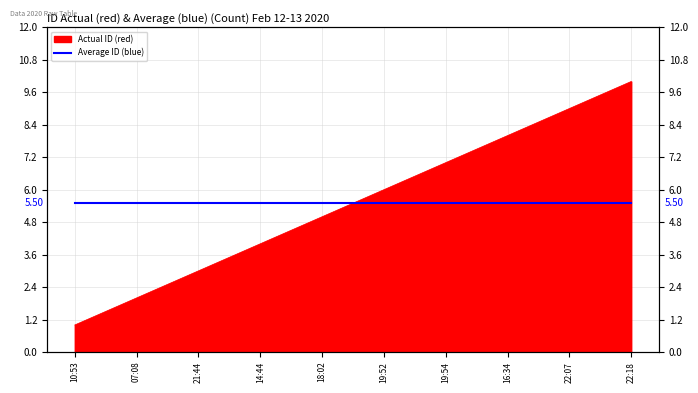

What is the sum of the values at 22:07 and 10:53?

10